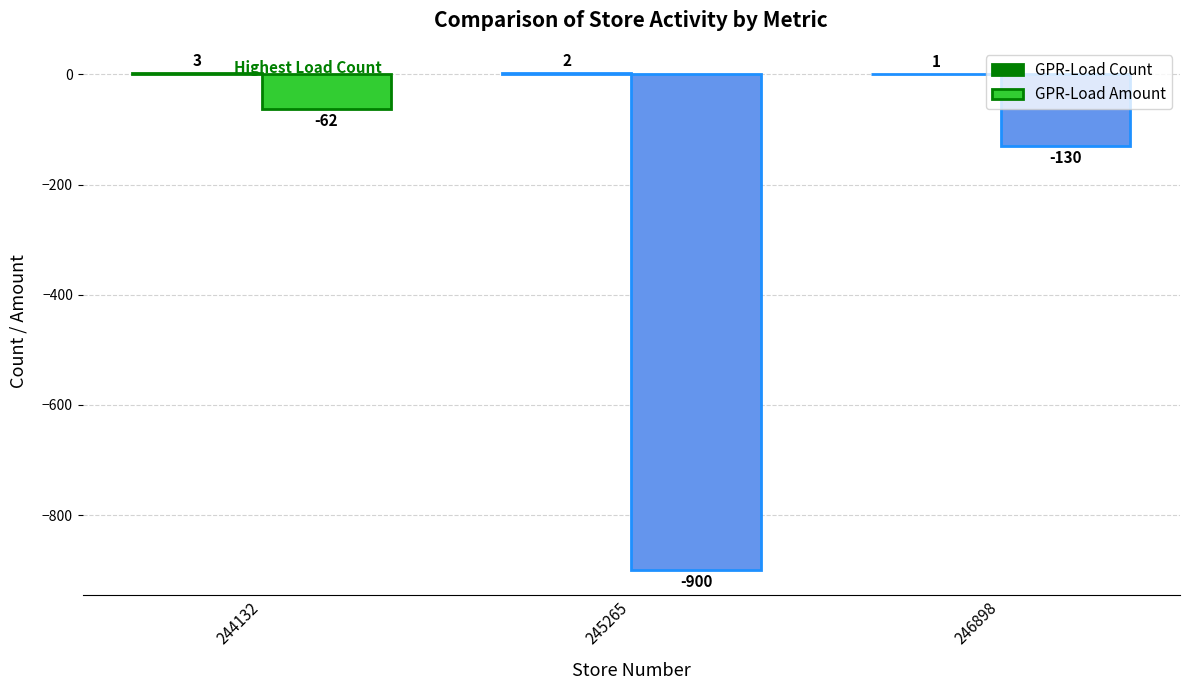

What is the sum of all GPR-Load Amount values?

-1092